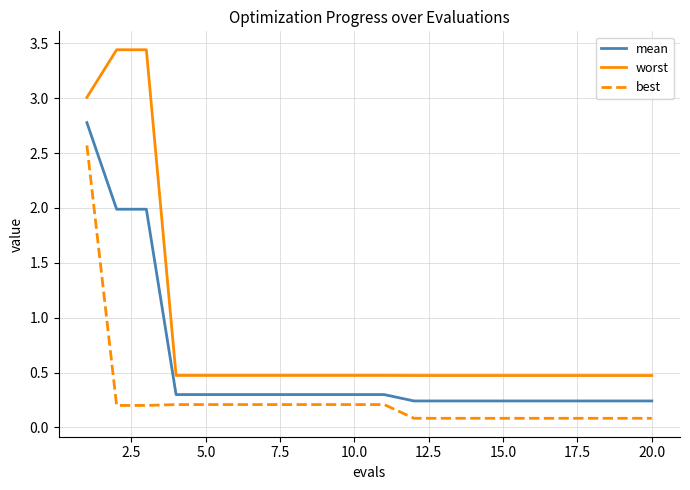

How many worst values are between 0 and 1?

17